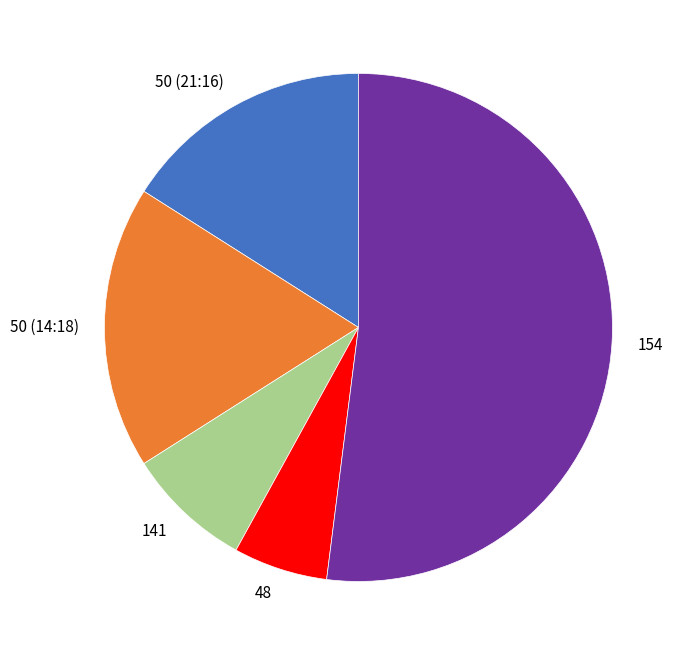

What is the ratio of the value at 50 (14:18) to the value at 141?

2.2